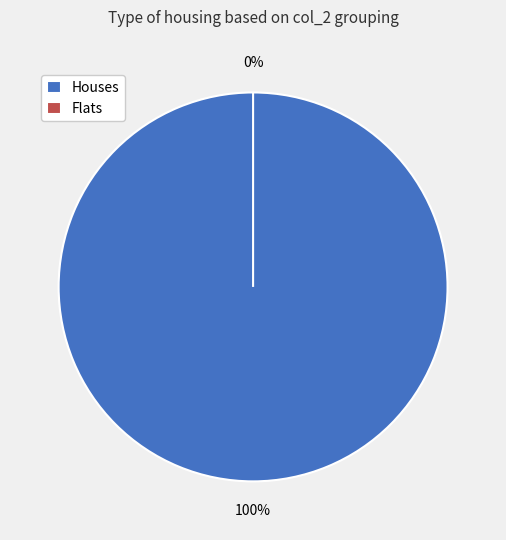

Count the number of slices in the pie.

2